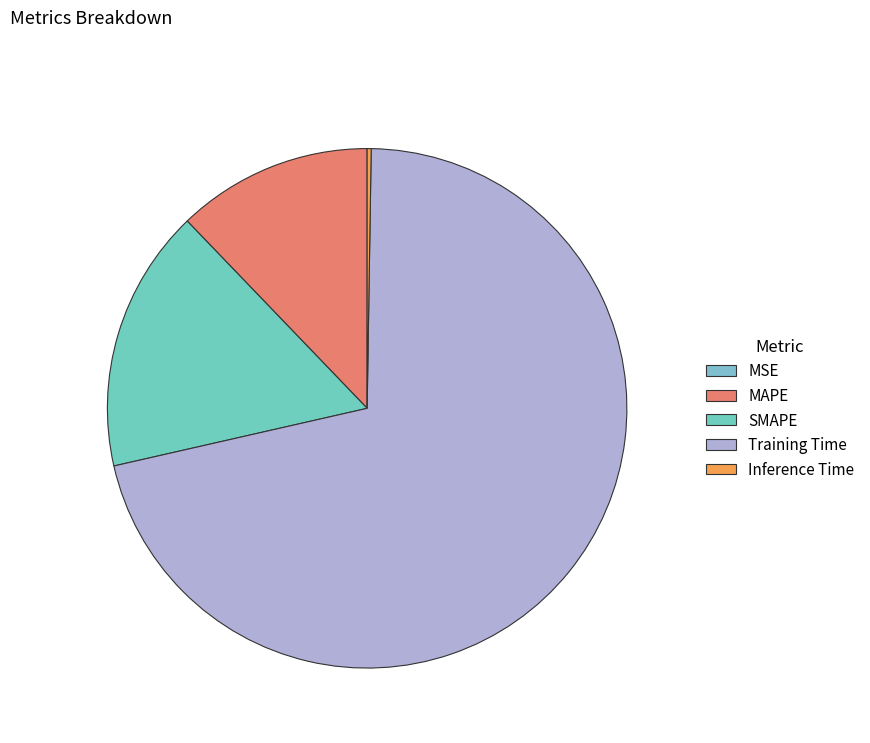

To the nearest percent, what is the difference between the largest and smallest slice percentages?

71%